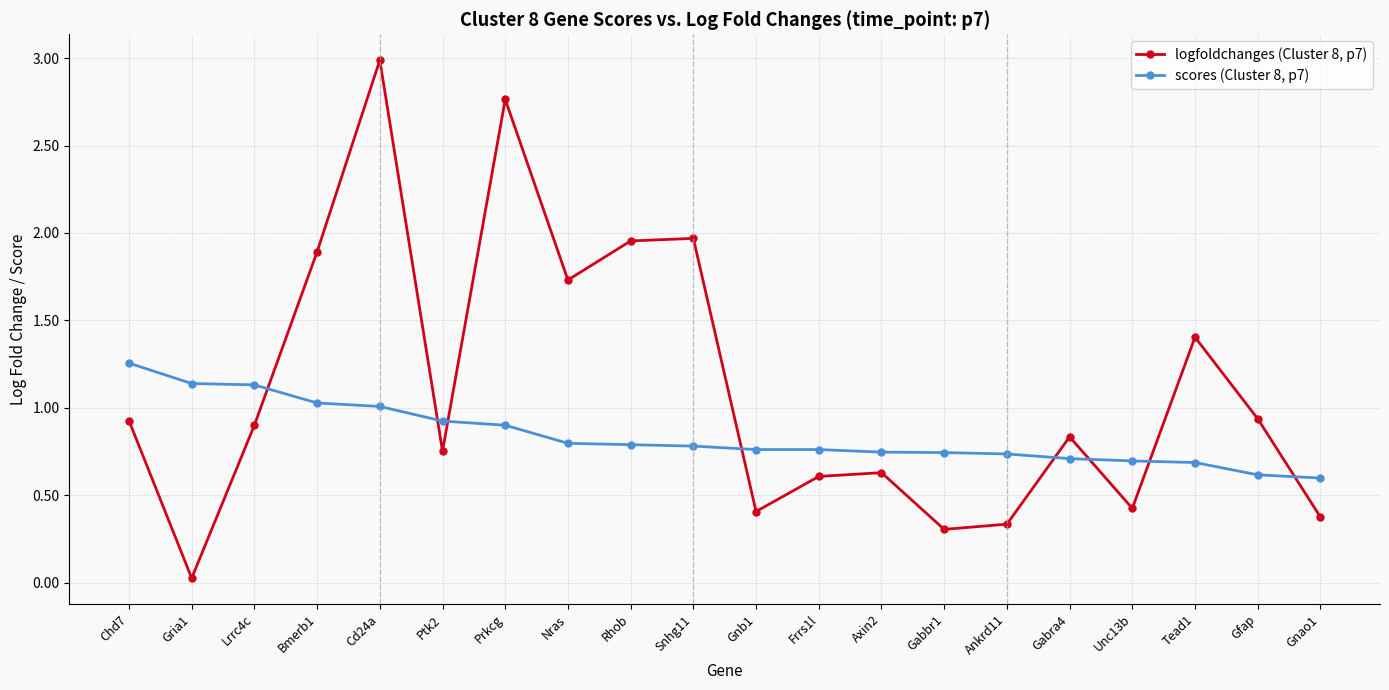

How many lines are shown in the chart?

2